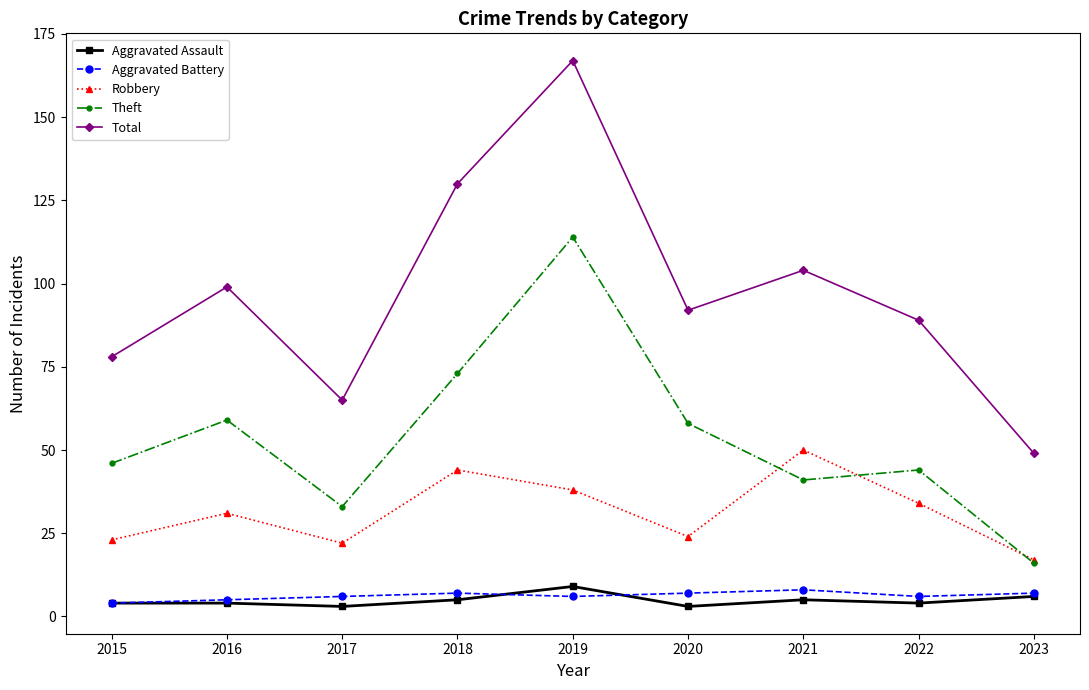

Between 2019 and 2022, which series saw the biggest shift?

Total